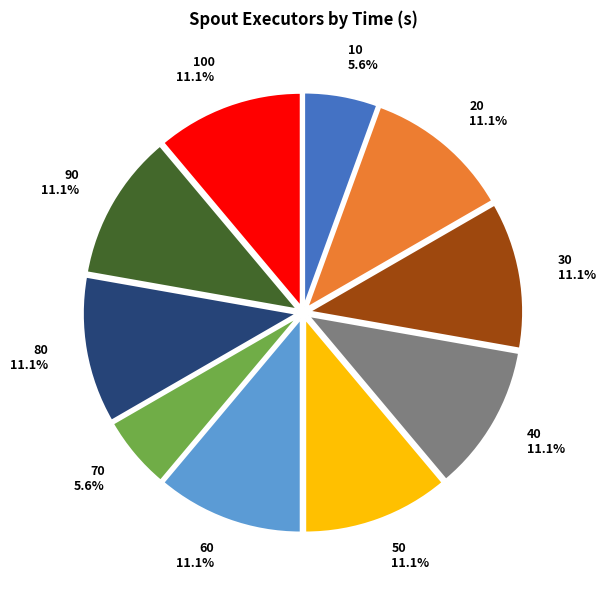

Is there any slice that represents more than half of the pie?

No